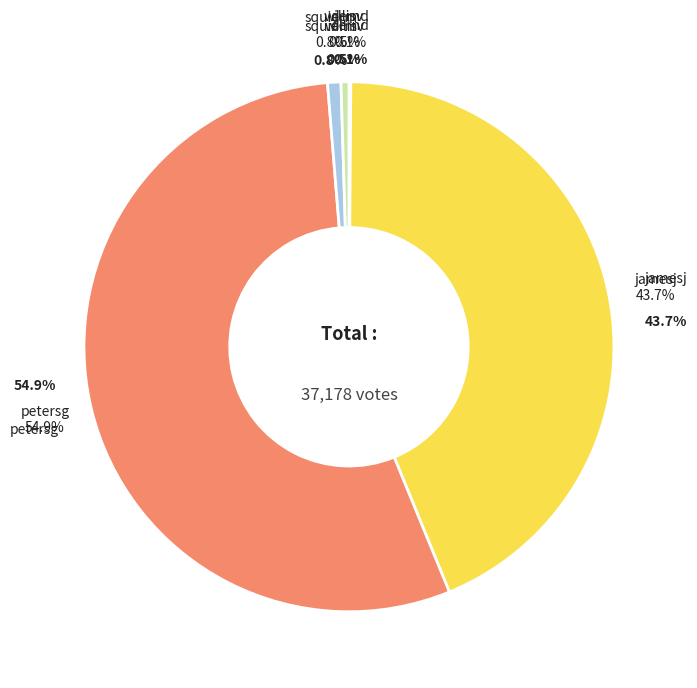

Rank the categories by value from highest to lowest.

petersg, jamesj, squierm, willisv, dernd